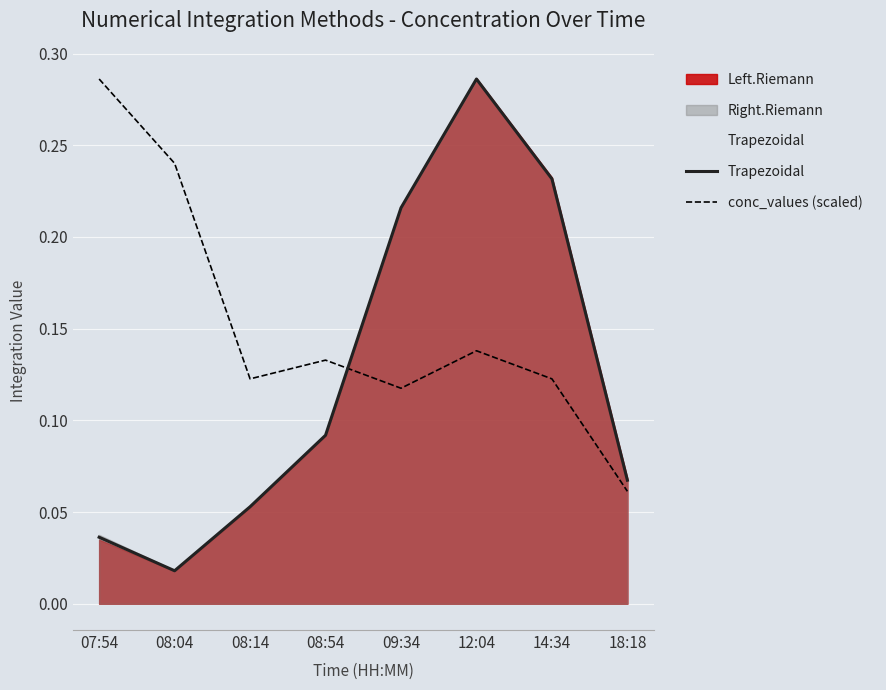

List the labels in order of conc_values (scaled) value, smallest first.

18:18, 09:34, 08:14, 14:34, 08:54, 12:04, 08:04, 07:54